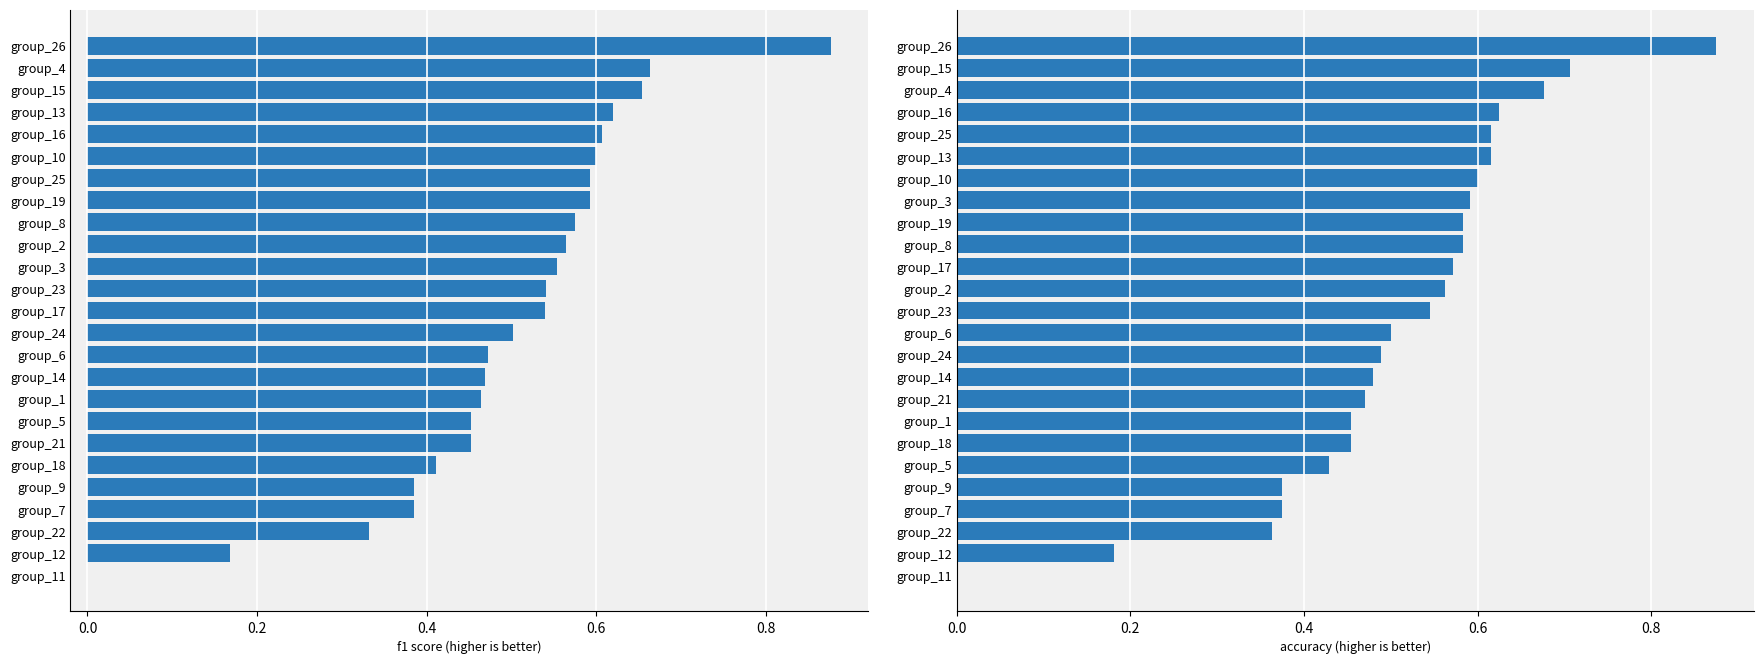

How many bars are there in total?

50